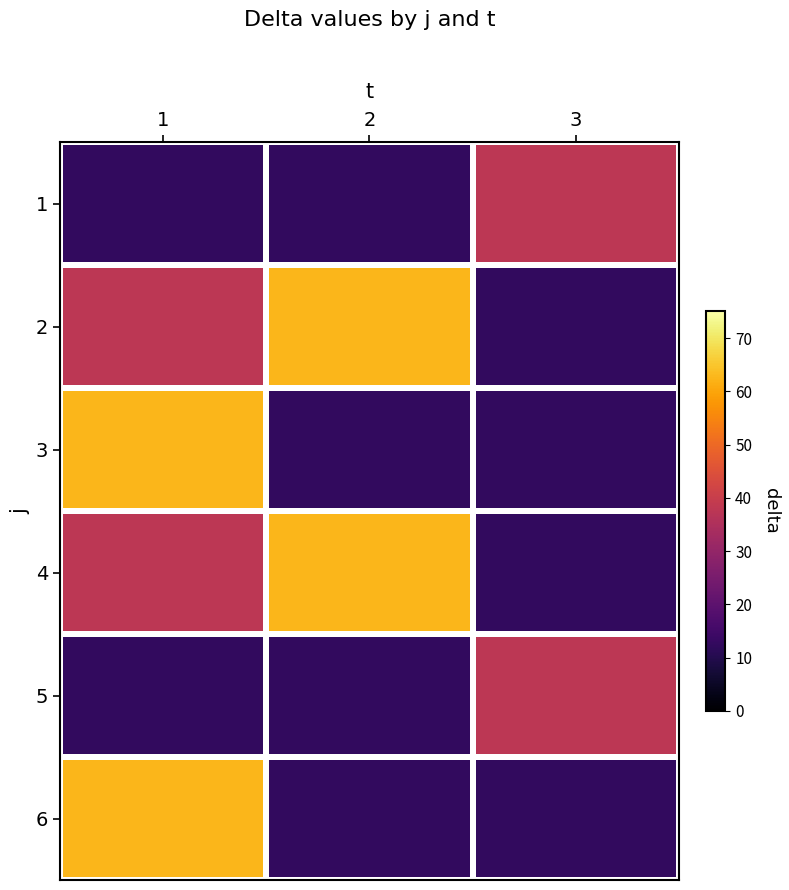

Reading right to left, list all the values displayed in this chart.

1: 3=37.5	2=12.5	1=12.5
2: 3=12.5	2=62.5	1=37.5
3: 3=12.5	2=12.5	1=62.5
4: 3=12.5	2=62.5	1=37.5
5: 3=37.5	2=12.5	1=12.5
6: 3=12.5	2=12.5	1=62.5